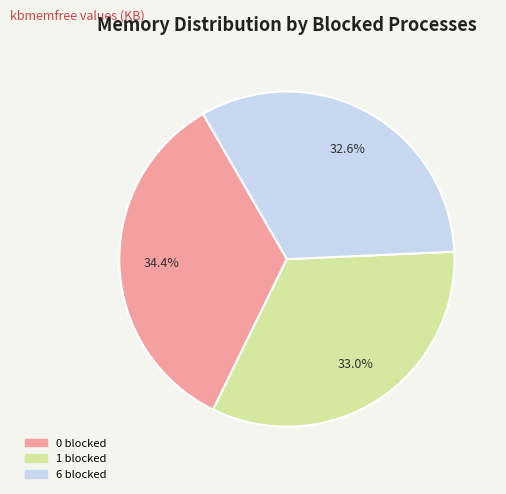

Does 6 blocked represent more than half of the total?

No